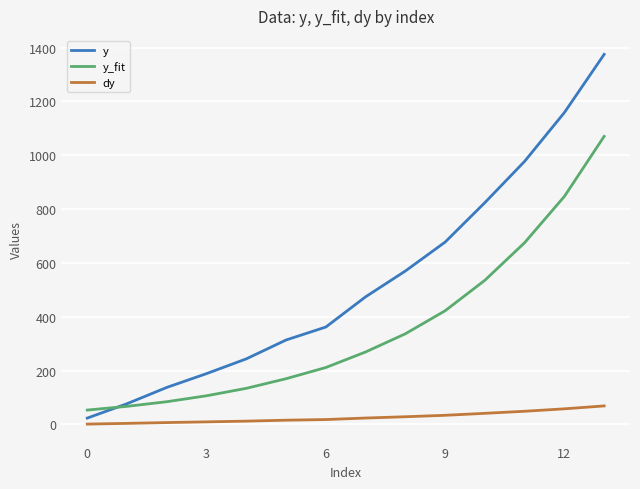

Which series has the largest total across all categories?

y